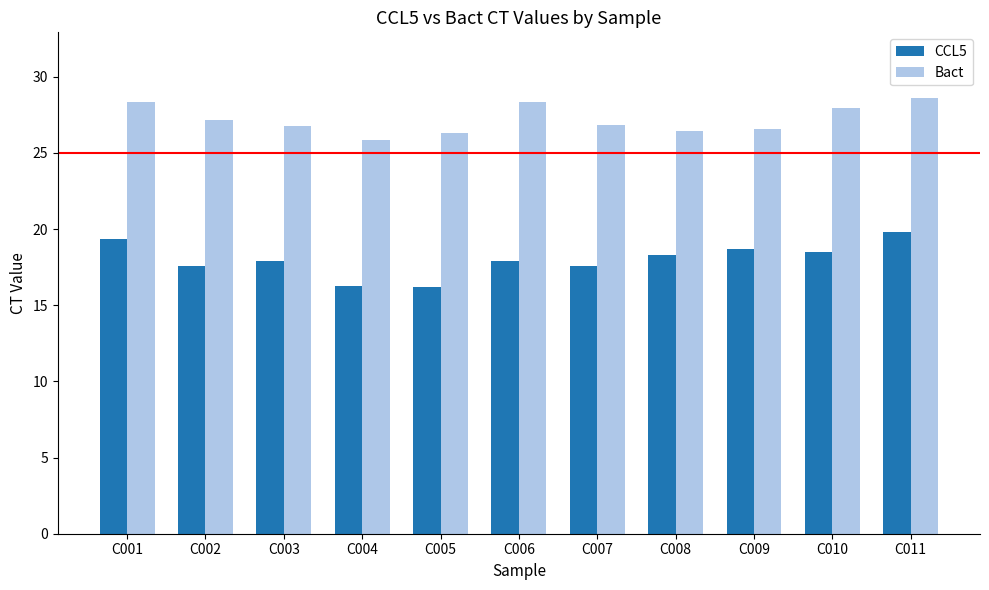

Is it true that Bact equals 18.4 at C009?

False